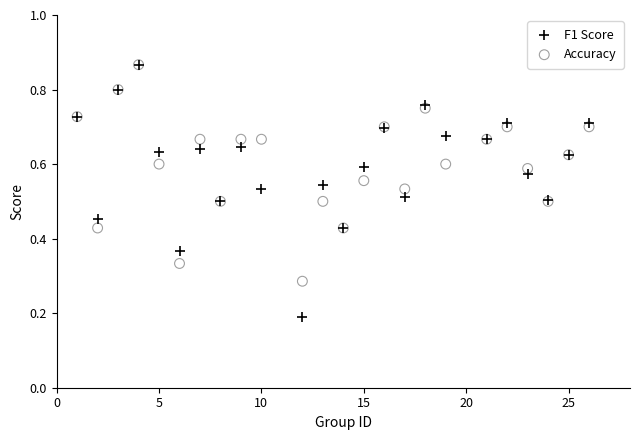

What are all the series names shown in the legend?

F1 Score, Accuracy